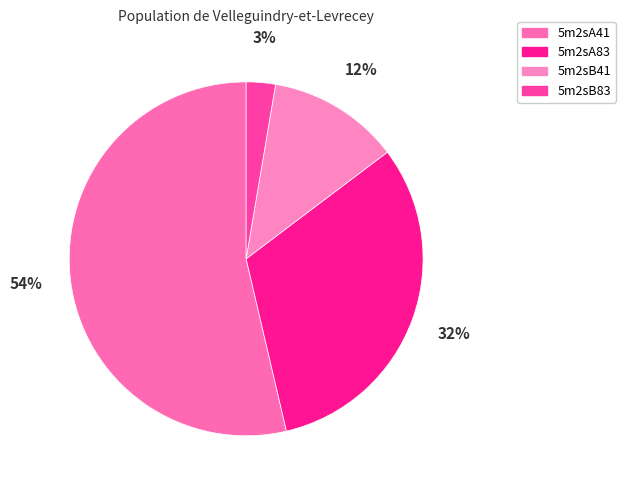

Approximately how many times larger is the value at 5m2sB83 compared to 5m2sA83?

0.1